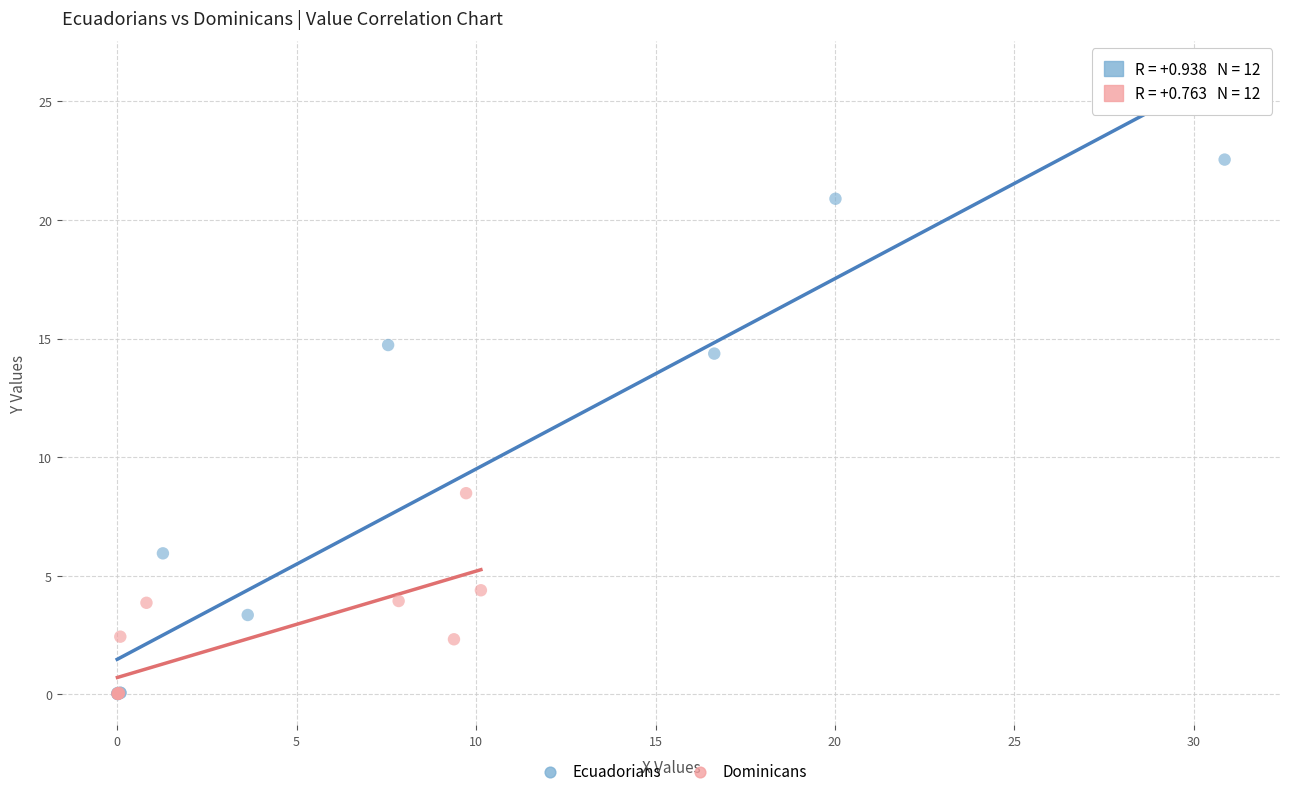

Which series reaches the maximum Y coordinate?

Ecuadorians